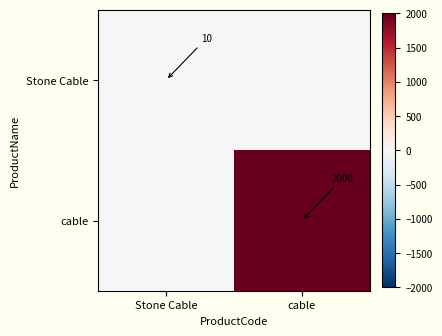

The value of Stone Cable at Stone Cable is 14. True or false?

False